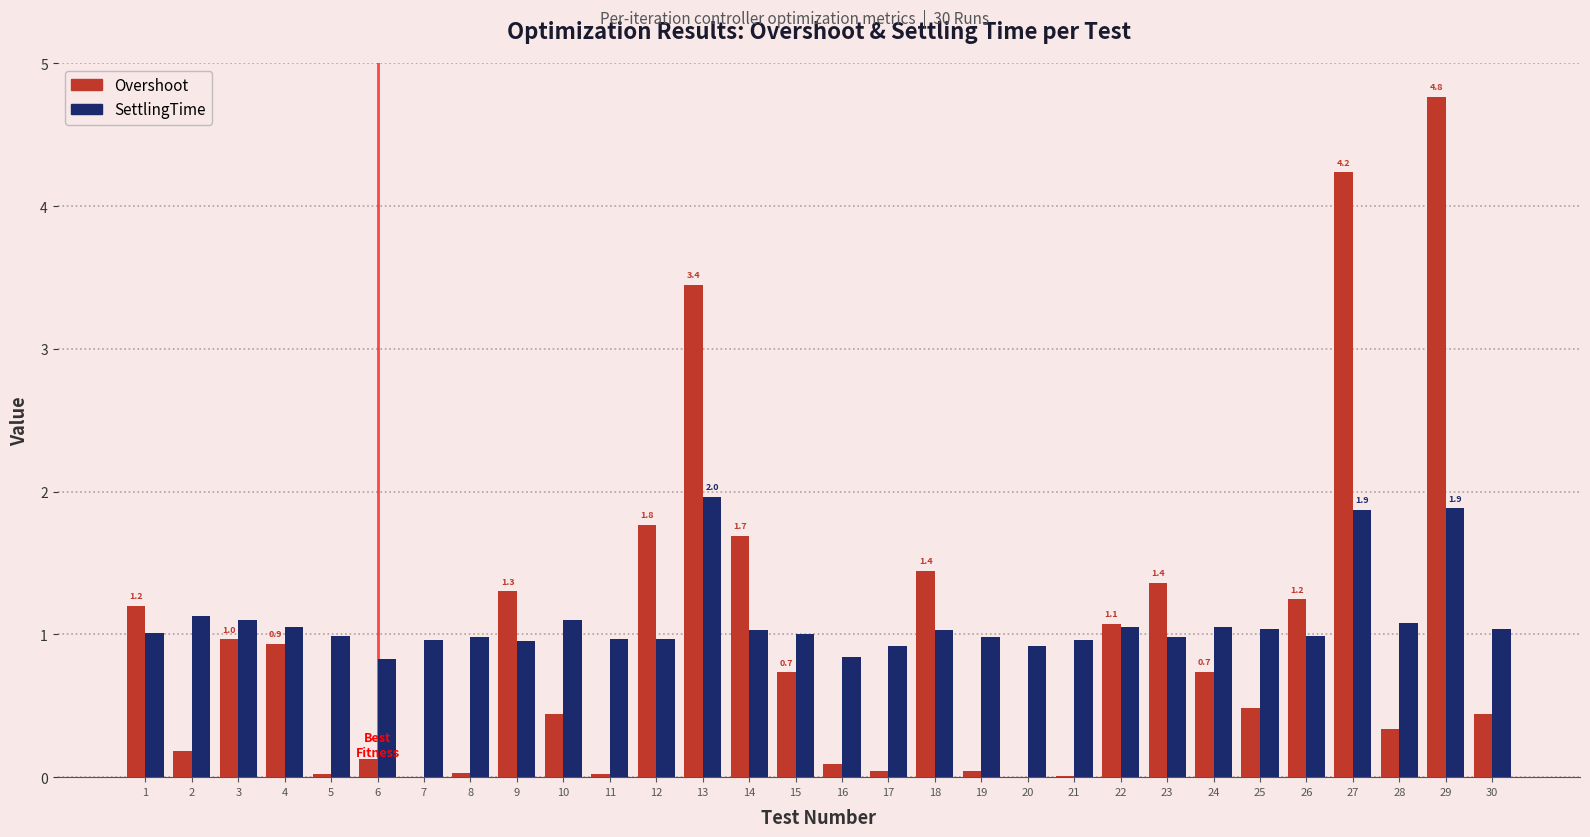

Which series has the widest spread of values?

Overshoot